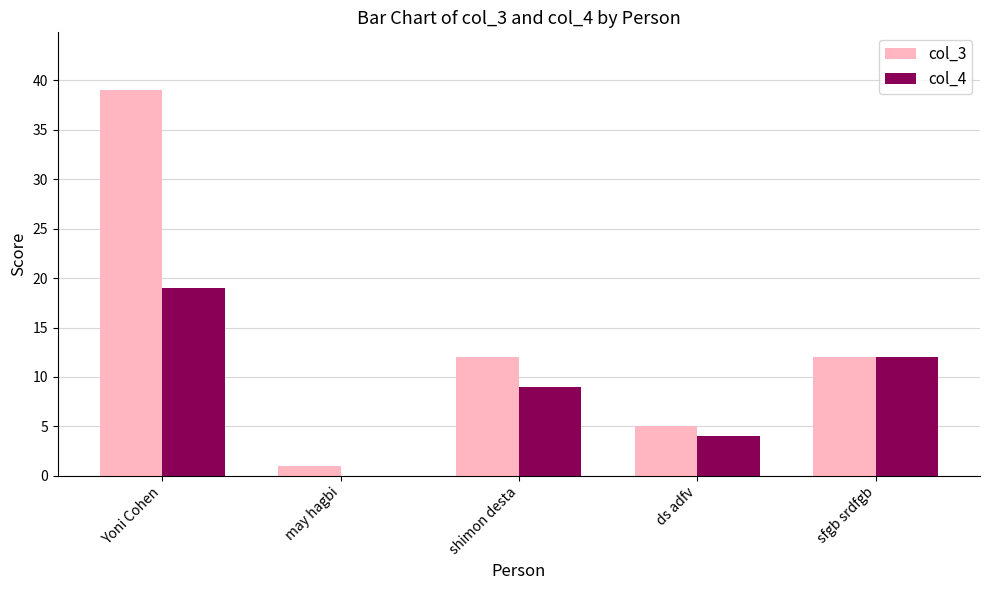

What is the sum of all col_3 values?

69